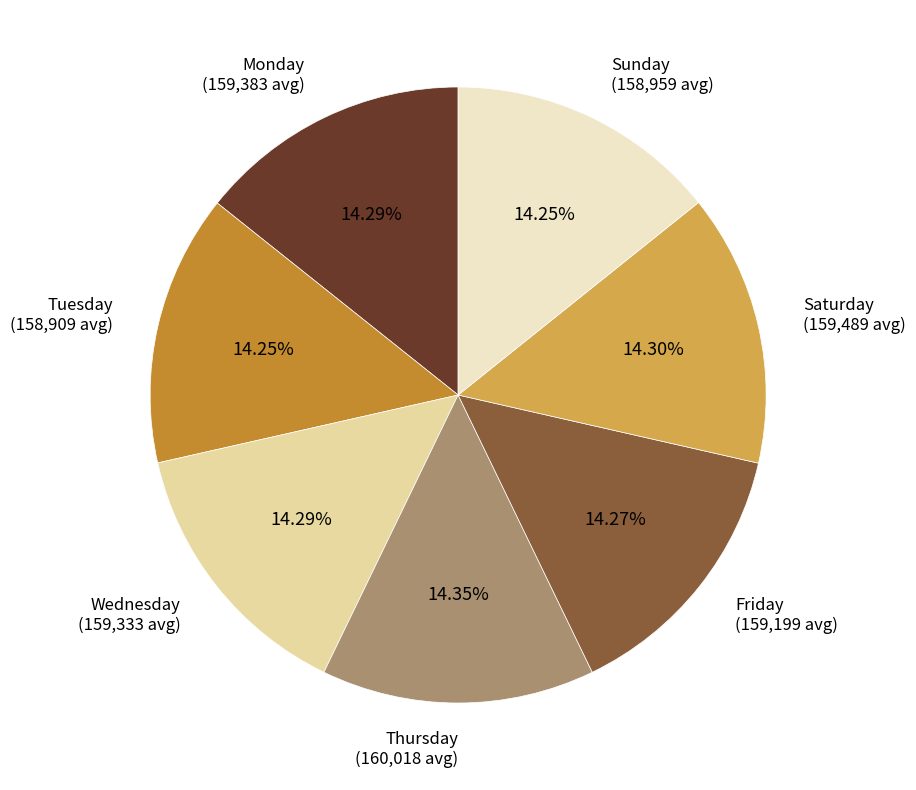

How many slices are in this pie chart?

7